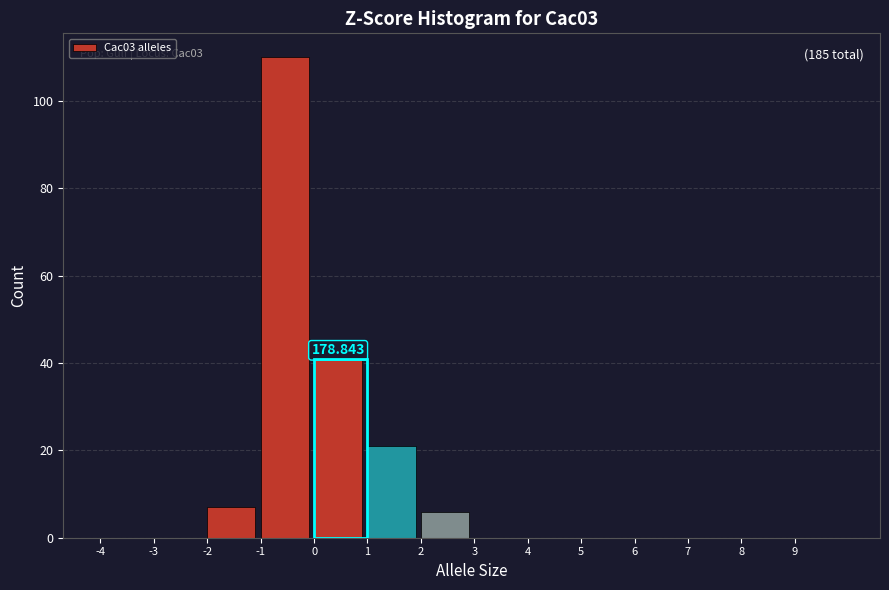

Over which range of the x-axis is the bar tallest?

-1 to 0